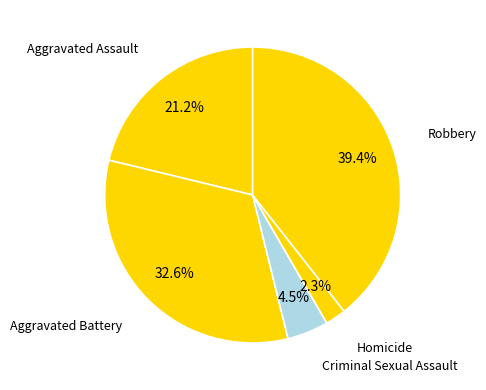

What percentage is the Aggravated Assault slice, to the nearest percent?

21%